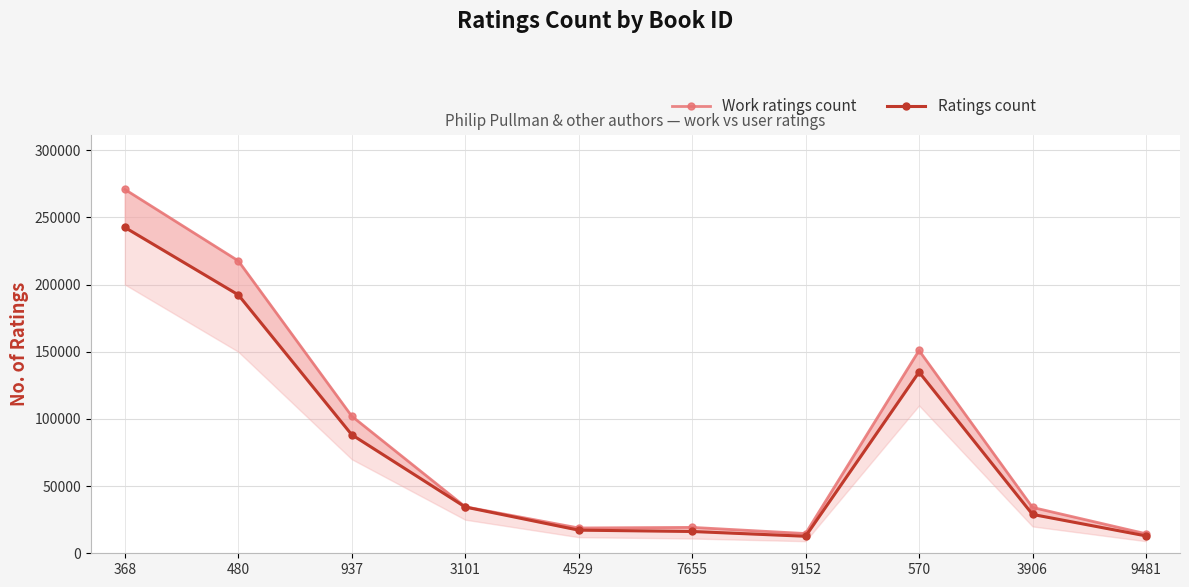

At which category does the chart reach its minimum across all series?

9152